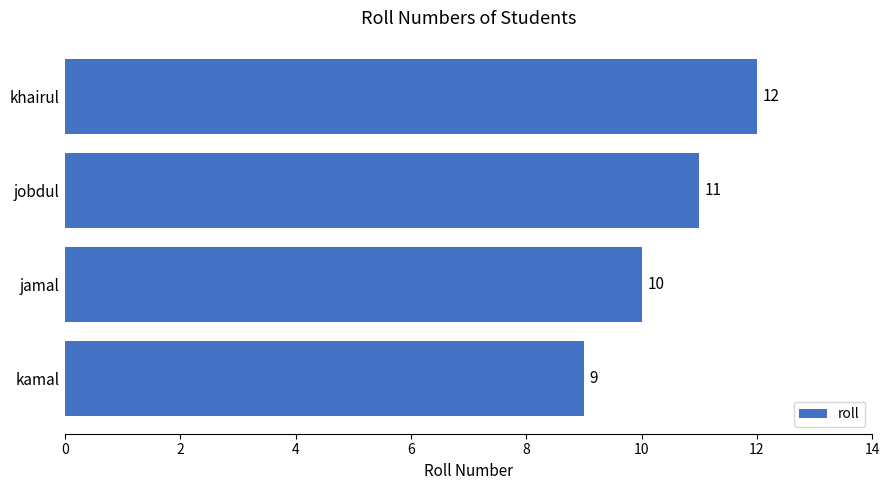

Where is the data nearest to the value 10?

jamal